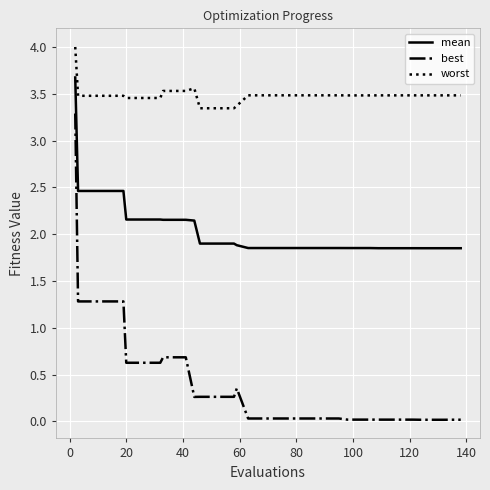

Which series has the largest total across all categories?

worst